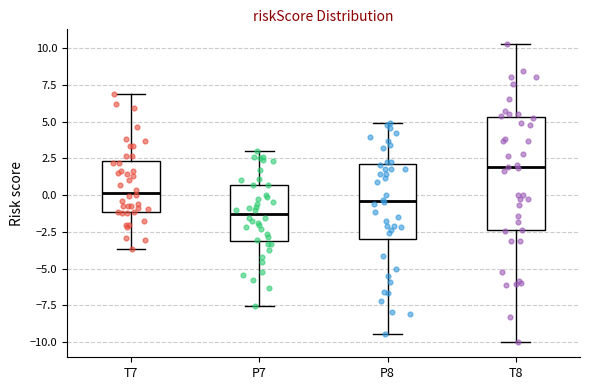

Reading left to right, read every box against the y-axis: the position of its median line, the range the box covers, and the ends of its whiskers. The values are not printed on the chart, so give them approximately, as read against the axis.

T7: median 0.0, box -1.0 to 2.5, whiskers -3.5 to 7.0
P7: median -1.5, box -3.0 to 0.5, whiskers -7.5 to 3.0
P8: median -0.5, box -3.0 to 2.0, whiskers -9.5 to 5.0
T8: median 2.0, box -2.5 to 5.5, whiskers -10.0 to 10.5